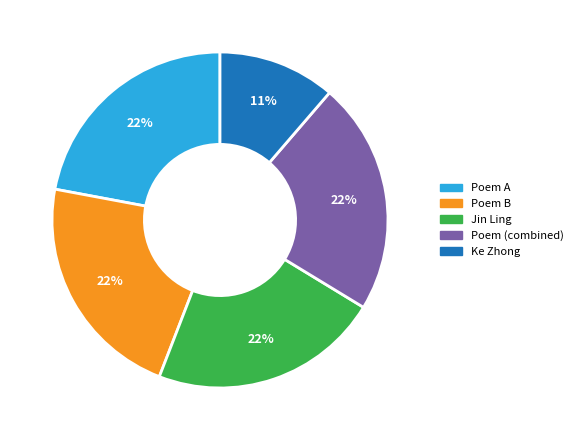

To the nearest percent, what is the difference between the largest and smallest slice percentages?

11%